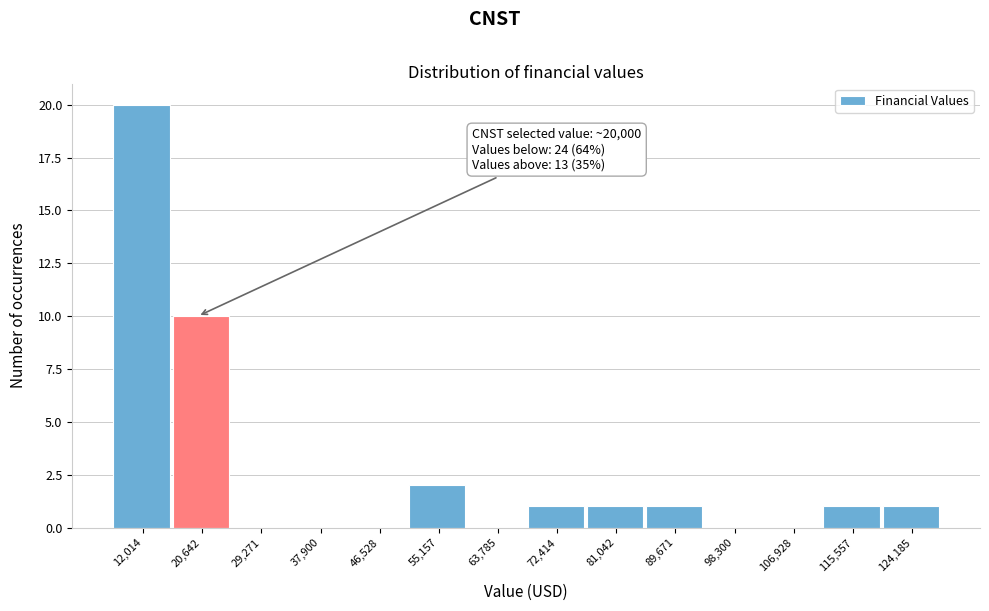

Which range on the x-axis has the tallest bar?

8000 to 16000